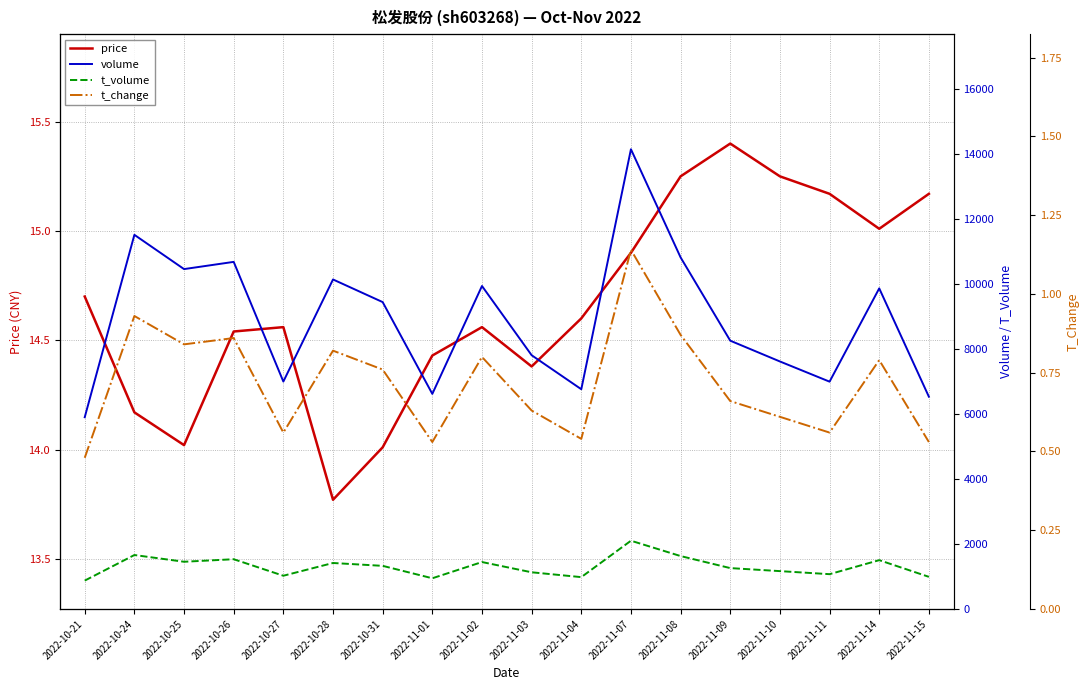

True or false: price has more than 2 points higher than both neighbors.

True